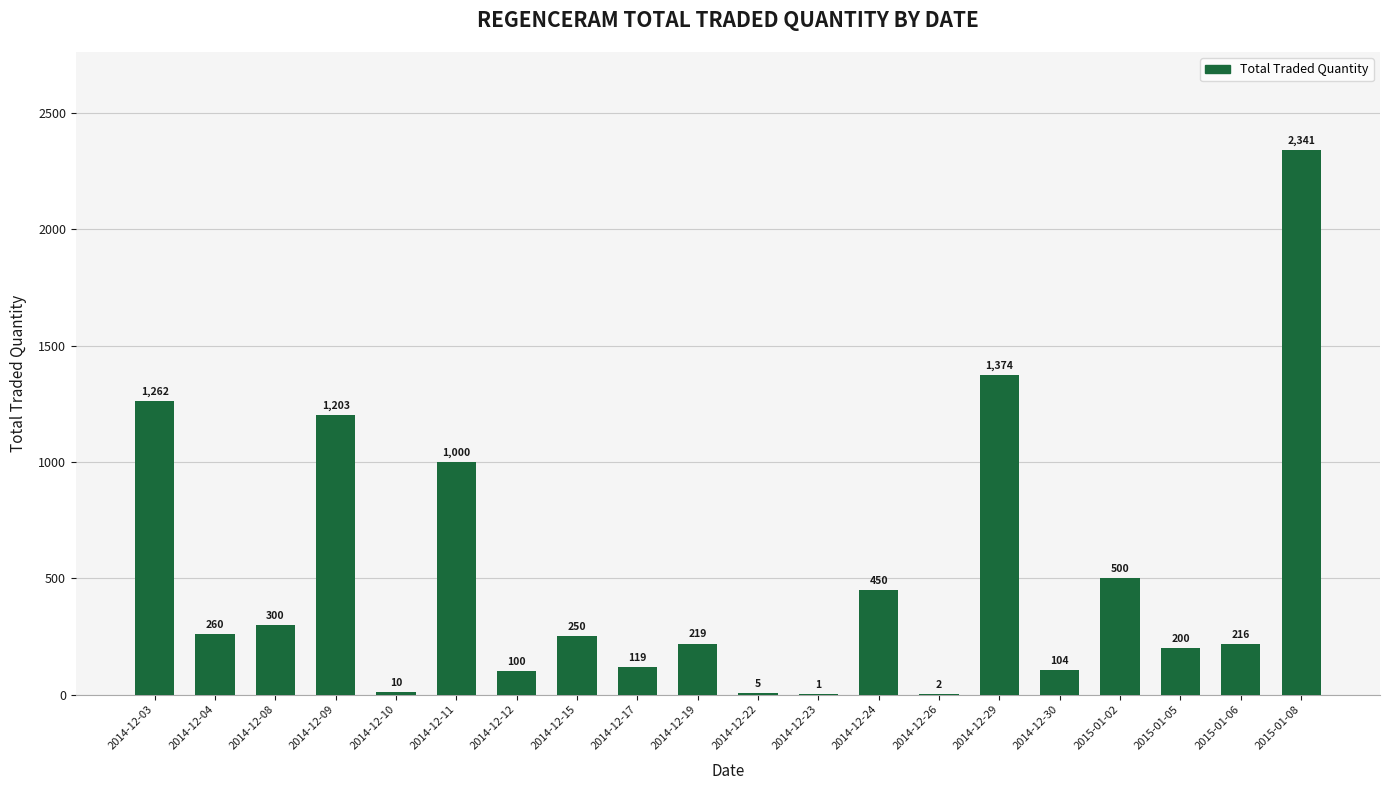

What is the greatest value displayed?

2341